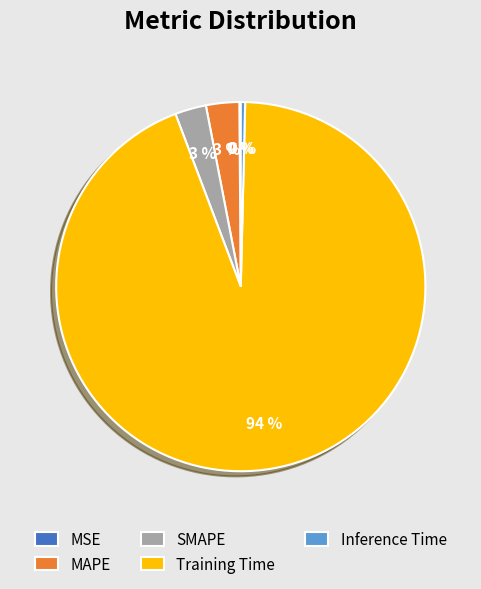

To the nearest percent, what percentage of the pie is MAPE?

3%